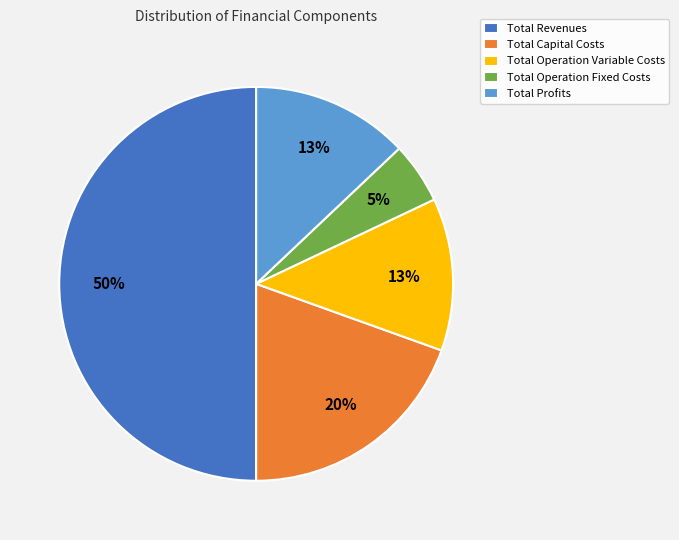

Which has a higher value, Total Operation Fixed Costs or Total Operation Variable Costs?

Total Operation Variable Costs